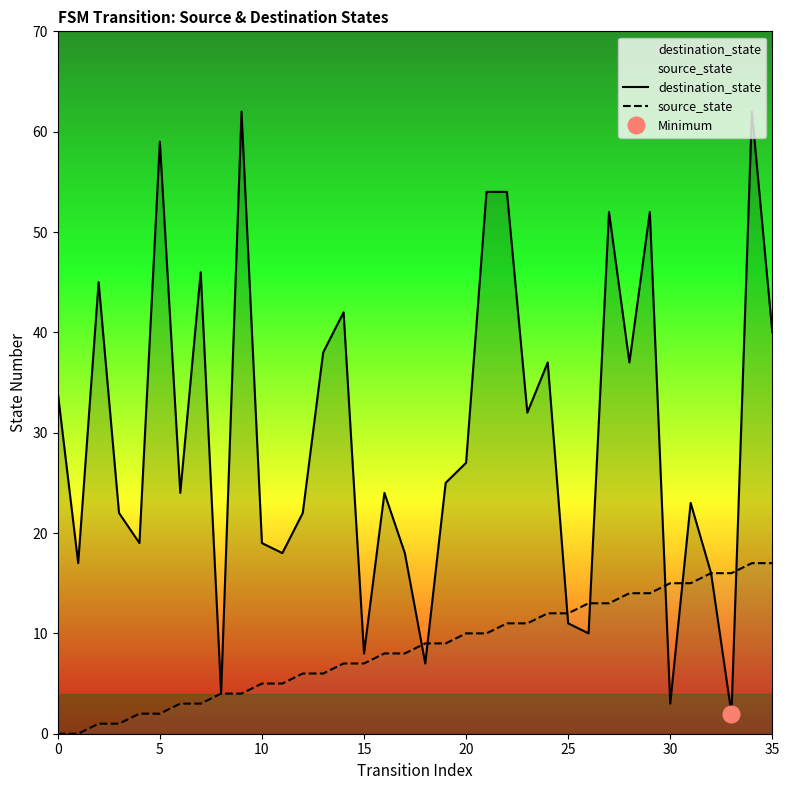

How many distinct data groups are displayed?

2